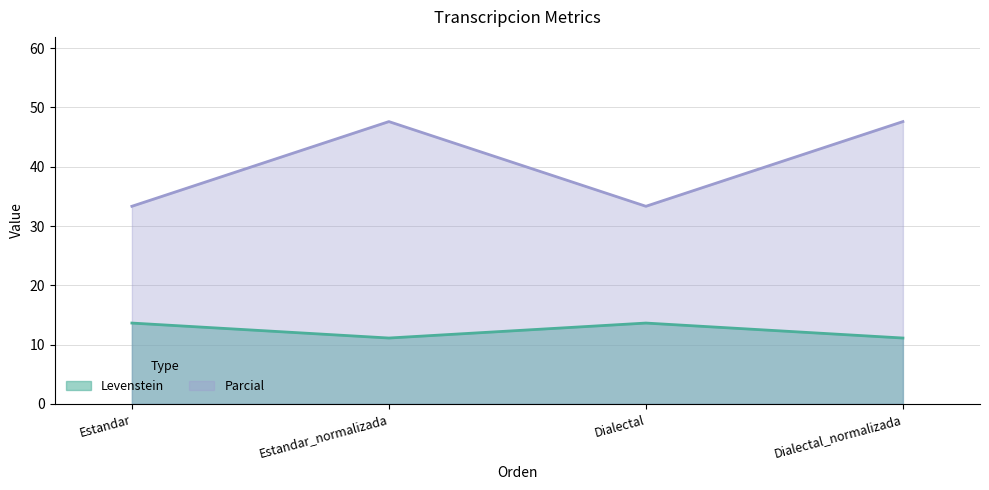

True or false: Parcial and Levenstein cross at least once.

False